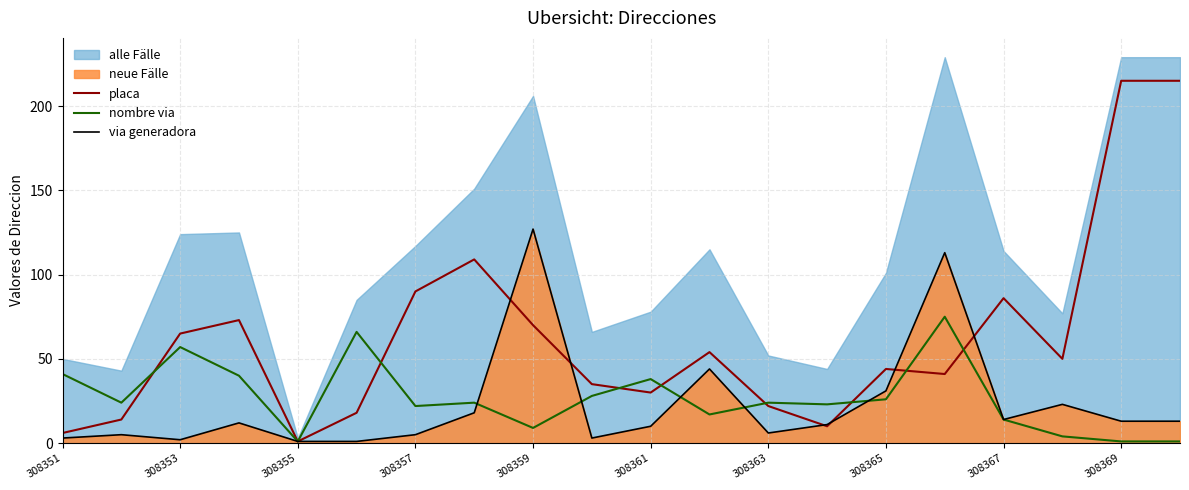

What is the highest value of the placa series?

215